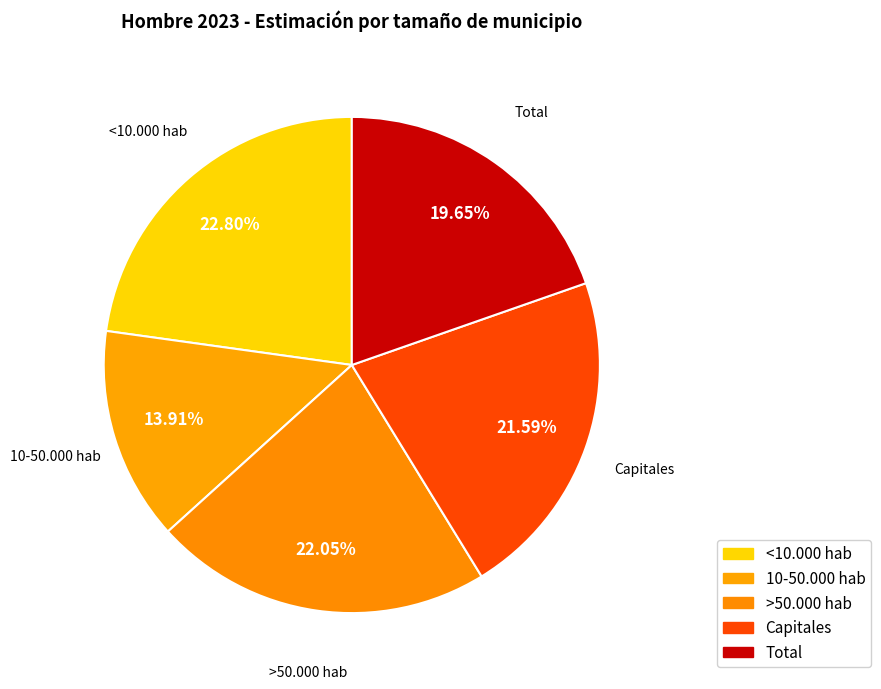

To the nearest percent, what is the difference between the <10.000 hab and Total slice percentages?

3%